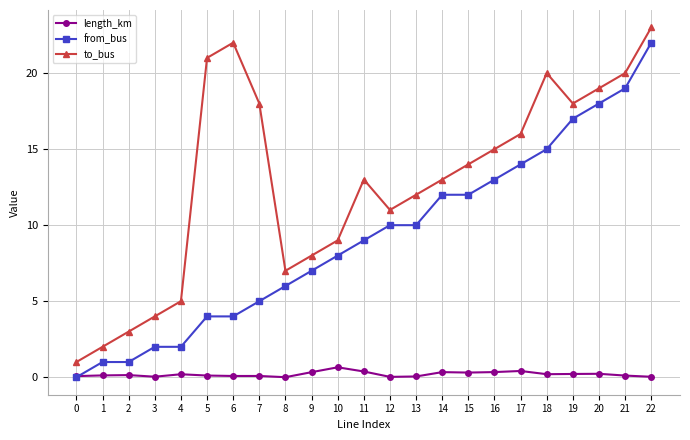

What is the approximate value of from_bus at 6?

4.0